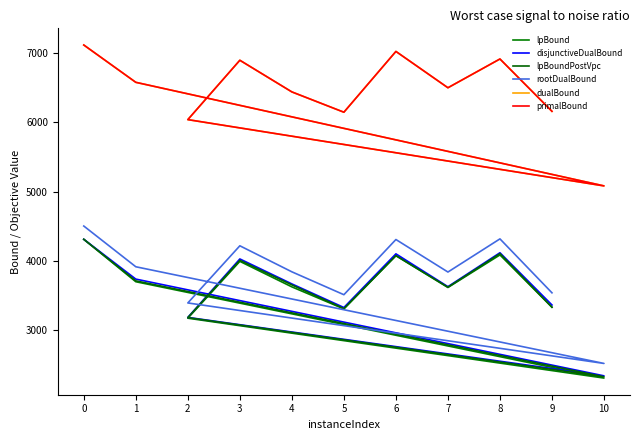

Between 10 and 5, which is larger?

5